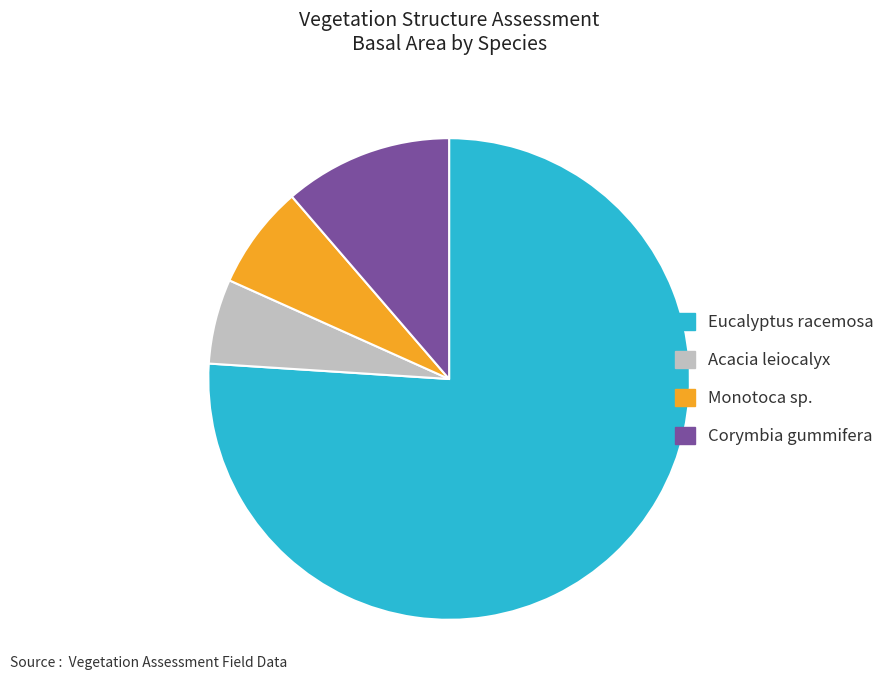

Does Eucalyptus racemosa represent more than half of the total?

Yes